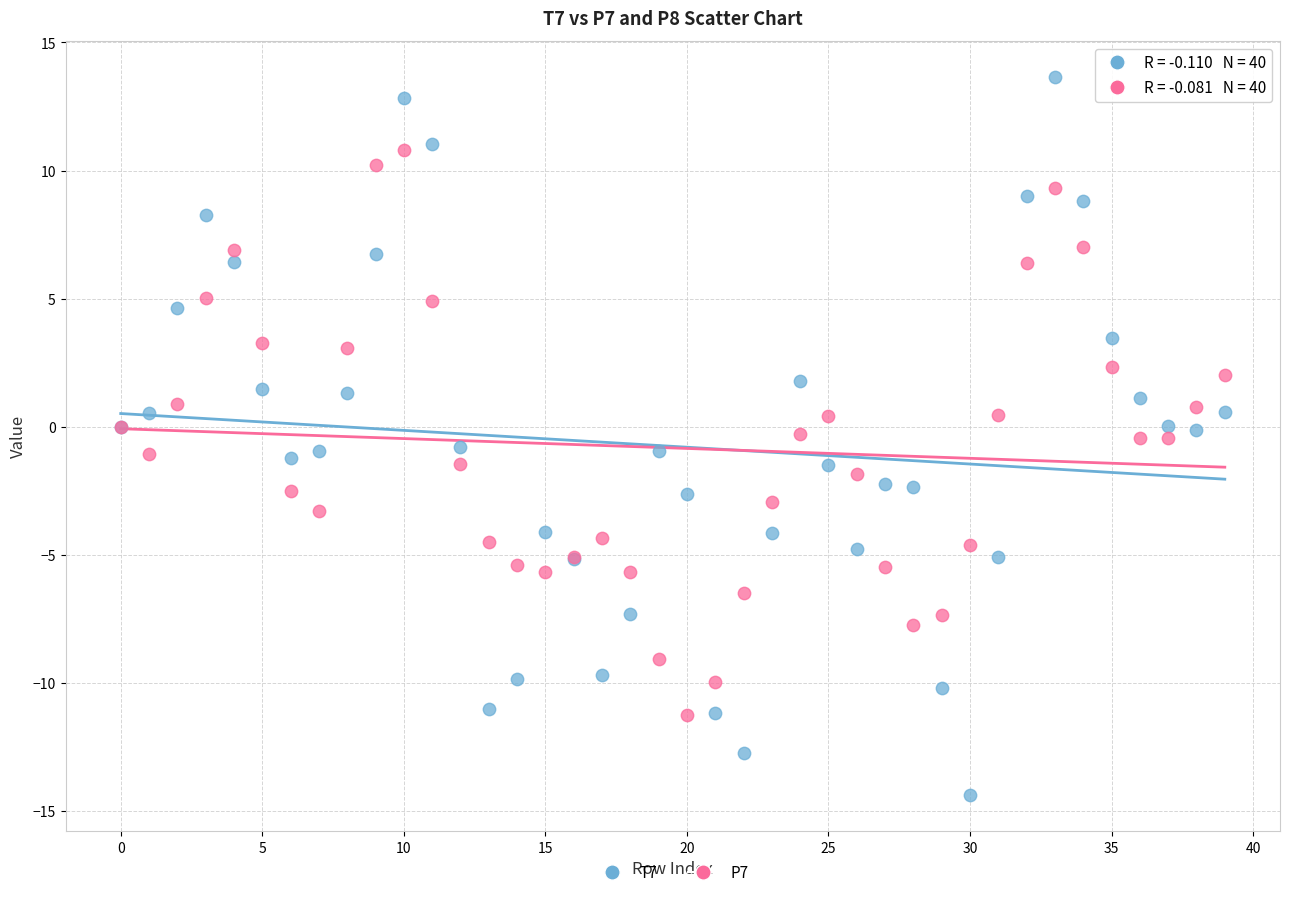

Which series contains the highest Y value?

T7